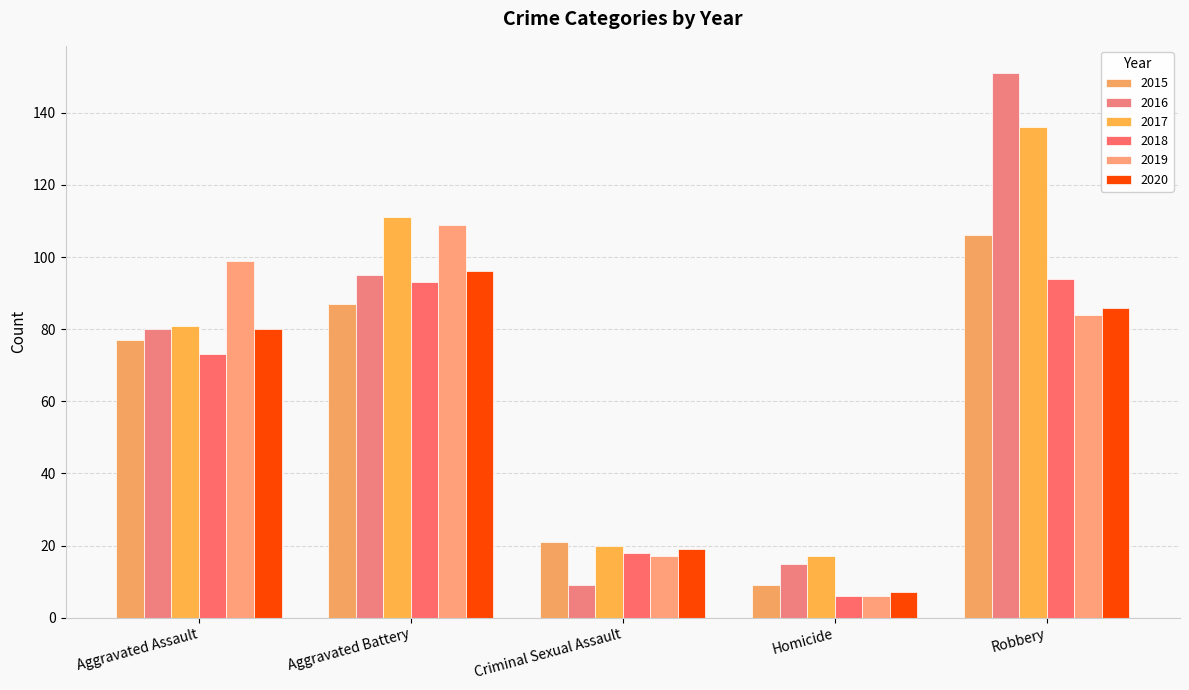

How many categories are shown in the chart?

5